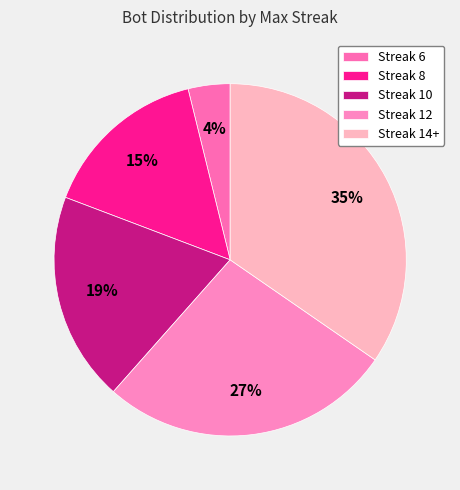

Which slice is the smallest?

Streak 6